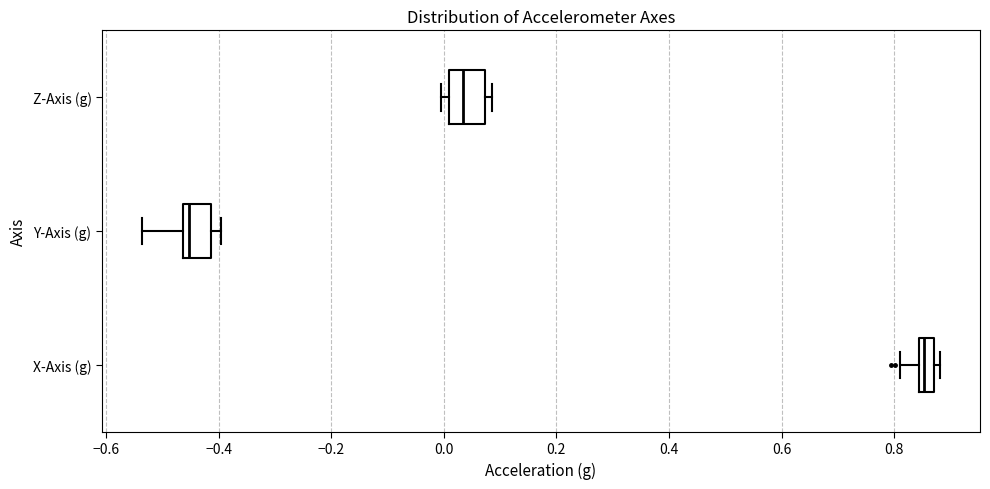

Where is the right edge of the box for Z-Axis (g) on the x-axis? The values are not printed on the chart, so give them approximately, as read against the axis.

0.08